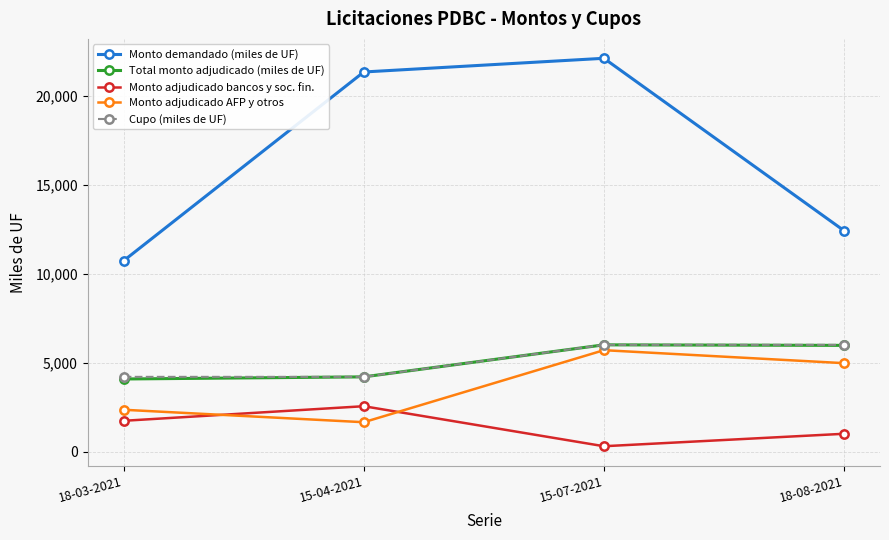

What is the spread (max minus min) of values at 18-08-2021?

11420